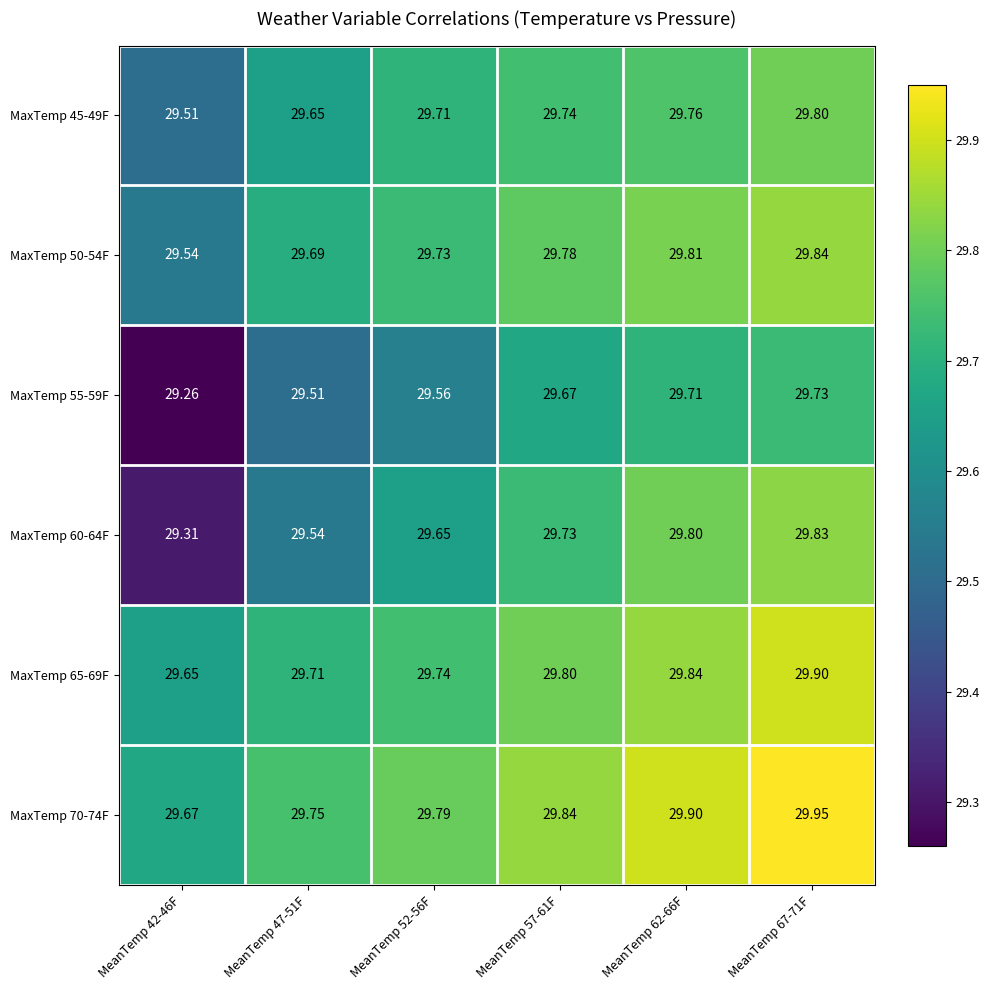

How many series are shown in this chart?

6